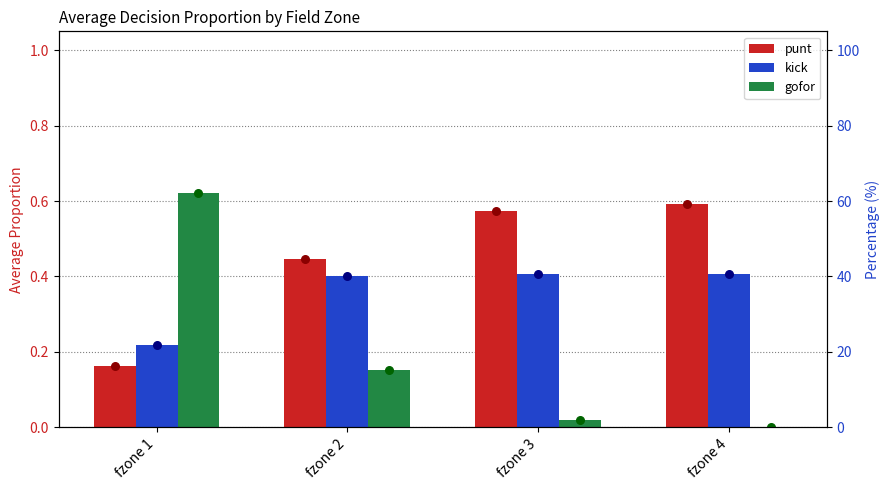

Is the value of kick at fzone 1 greater than the value of gofor at fzone 3?

Yes